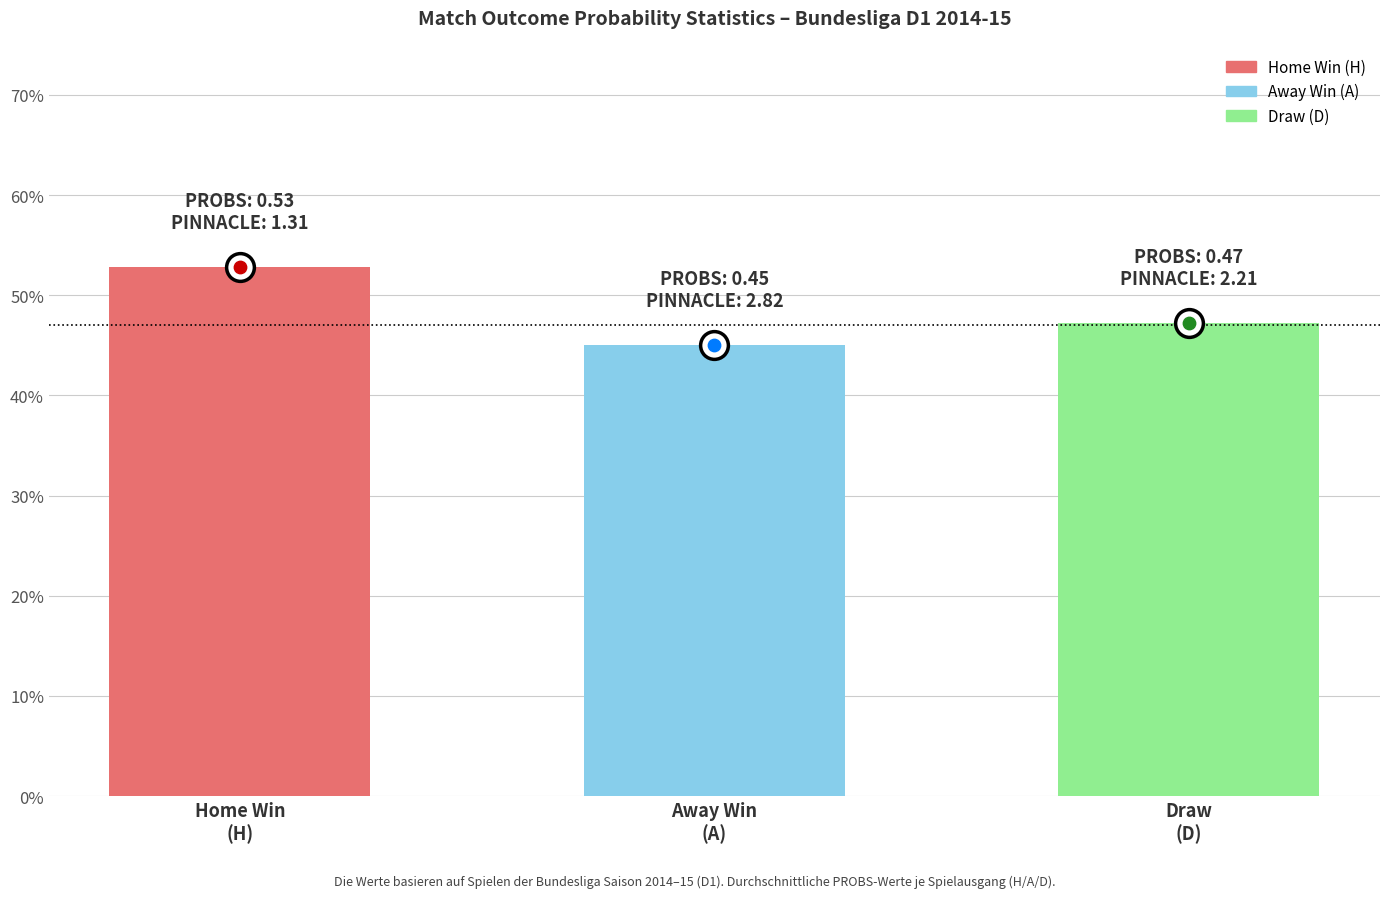

Which has a higher value, Home Win
(H) or Away Win
(A)?

Home Win
(H)